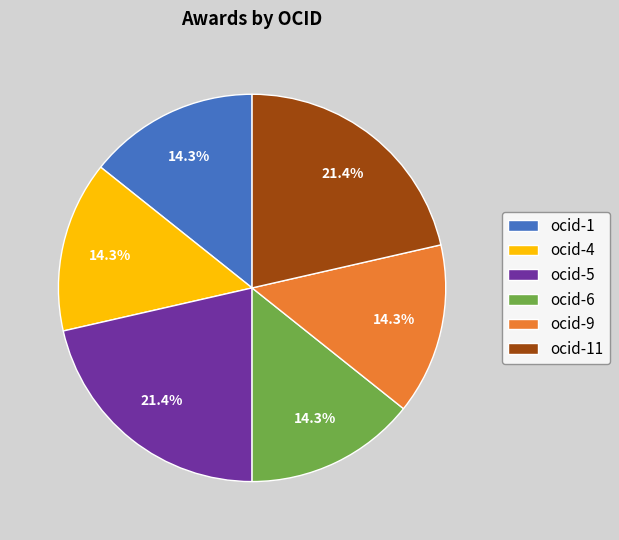

Which has a higher value, ocid-11 or ocid-4?

ocid-11